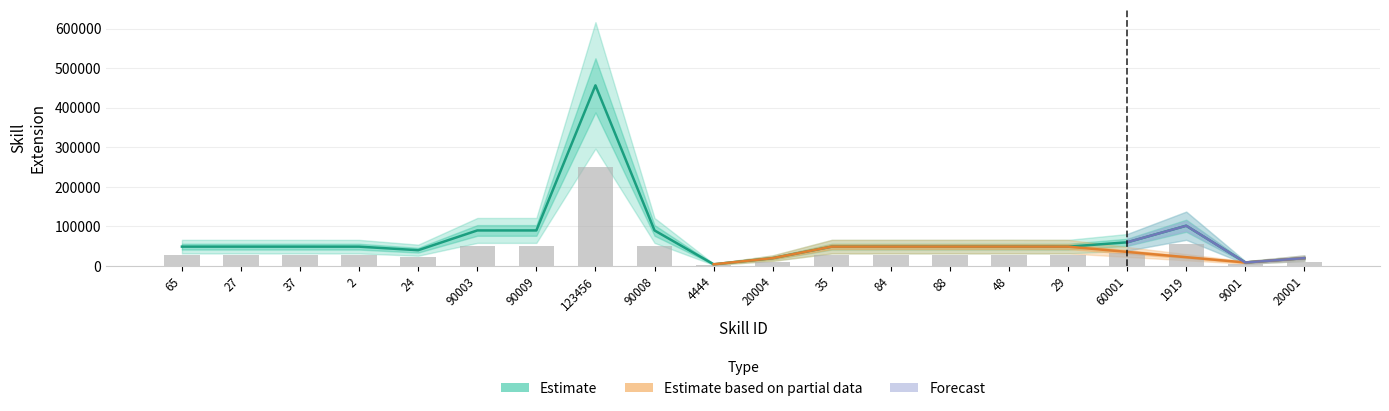

What is the lowest value of the Estimate series?

4444